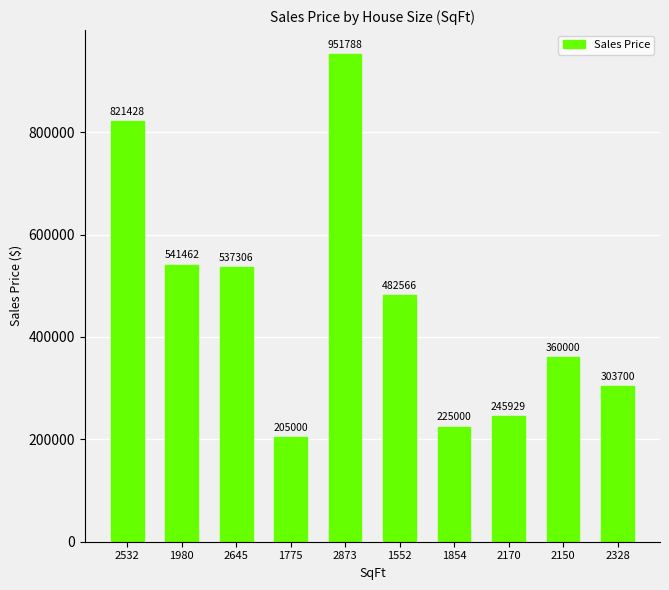

What is the ratio of the value at 2328 to the value at 2873?

0.3